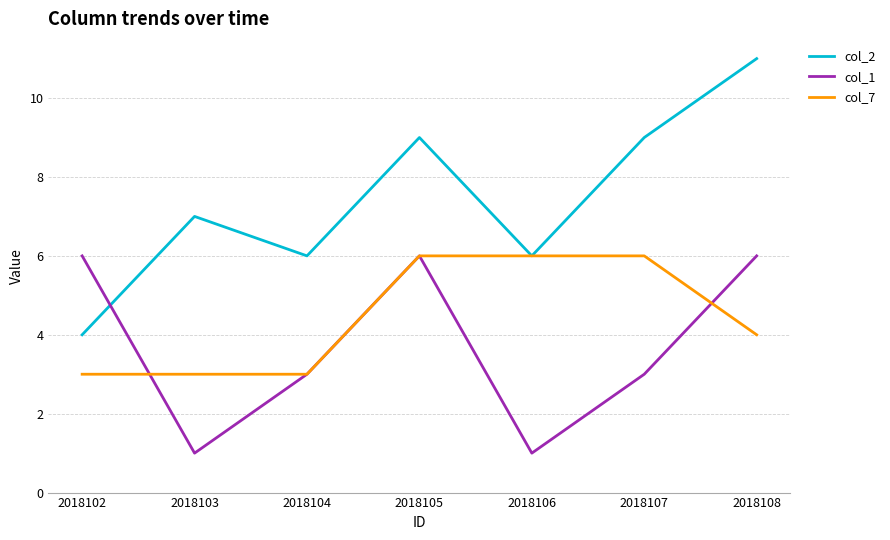

True or false: col_2 has more than 0 points higher than both neighbors.

True